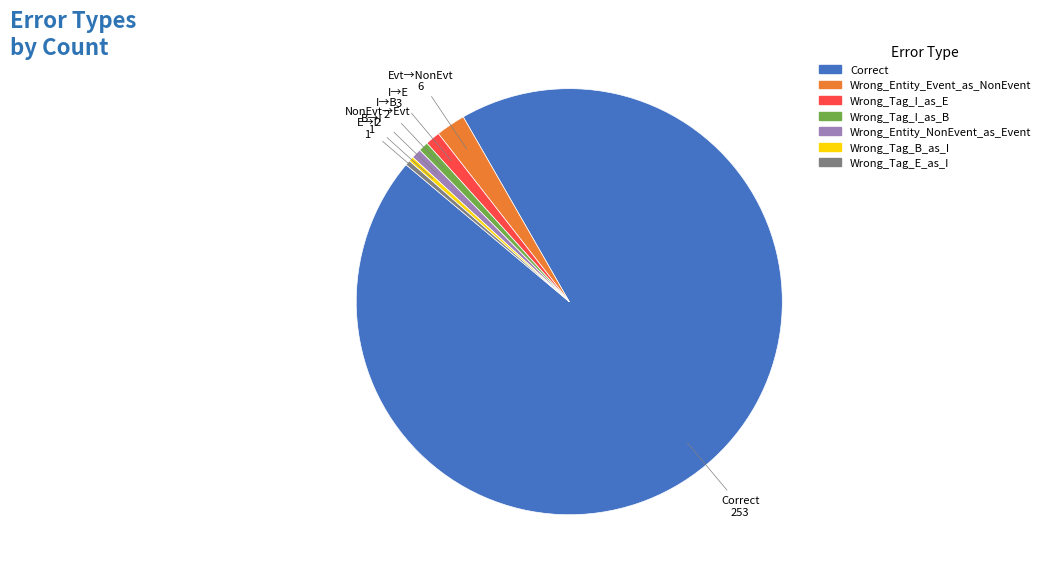

Do Wrong_Entity_Event_as_NonEvent and Correct together represent more than half of the pie?

Yes